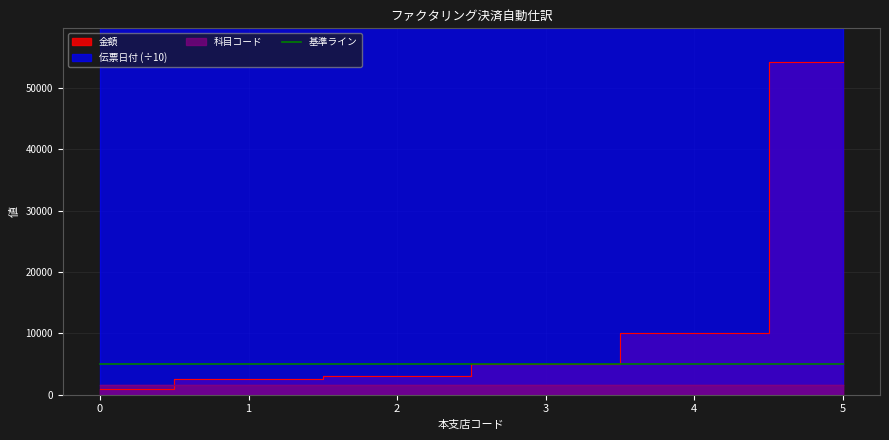

Is the value of 金額 at 2 greater than the value of 伝票日付 at 0?

No